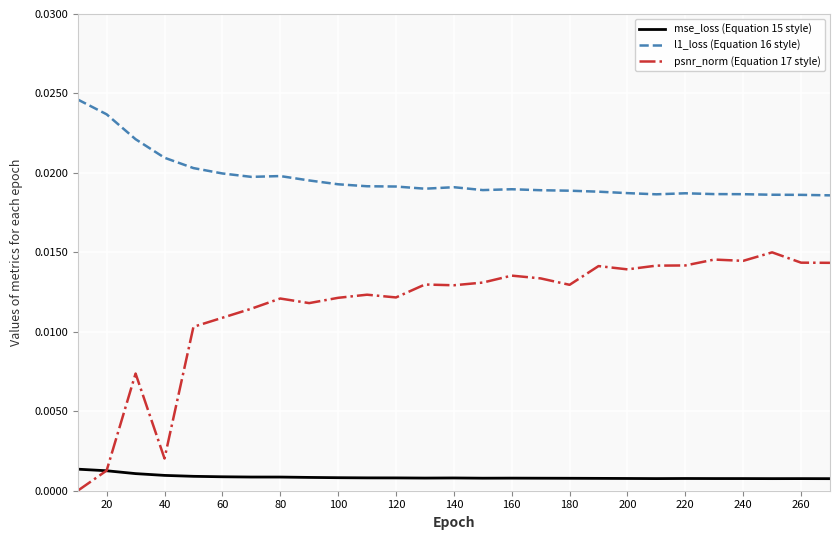

After their last crossing, which series has the higher values: psnr_norm (Equation 17 style) or mse_loss (Equation 15 style)?

psnr_norm (Equation 17 style)